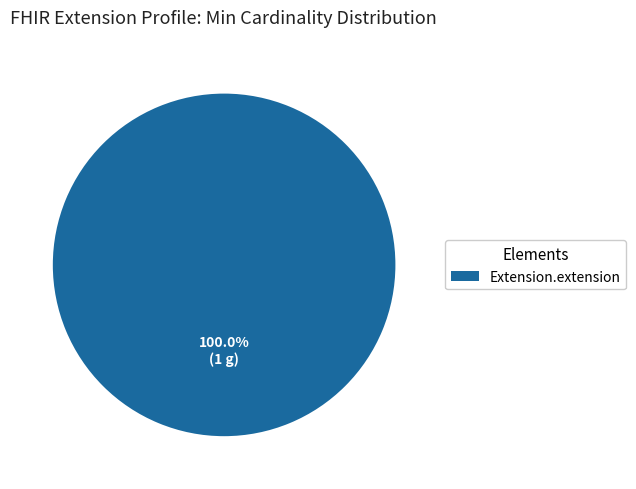

What is the majority slice?

Extension.extension